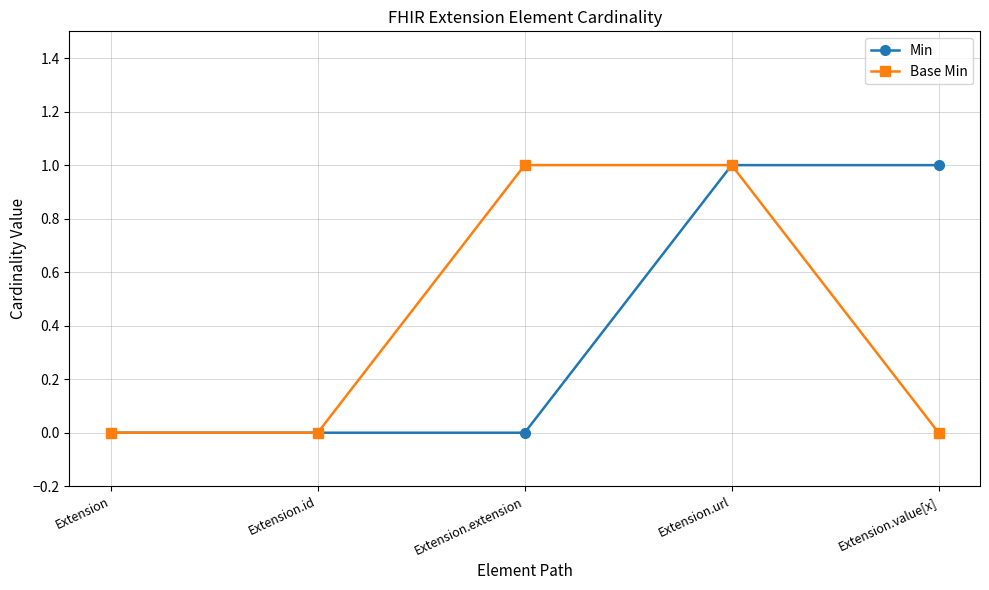

Reading left to right, what are all the values shown in this chart?

Min: 0	0	0	1	1
Base Min: 0	0	1	1	0